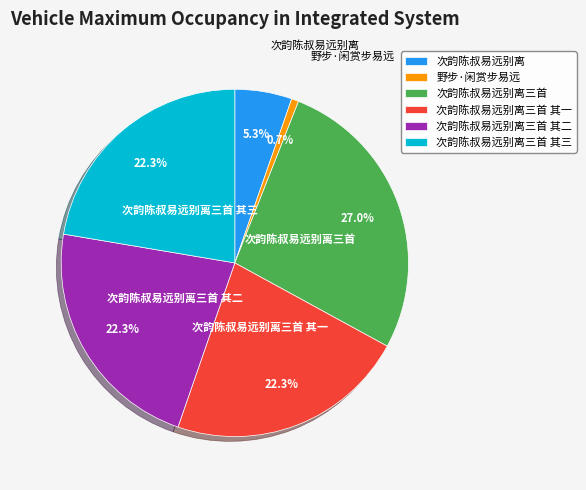

What percentage is the 野步·闲赏步易远 slice, to the nearest percent?

1%